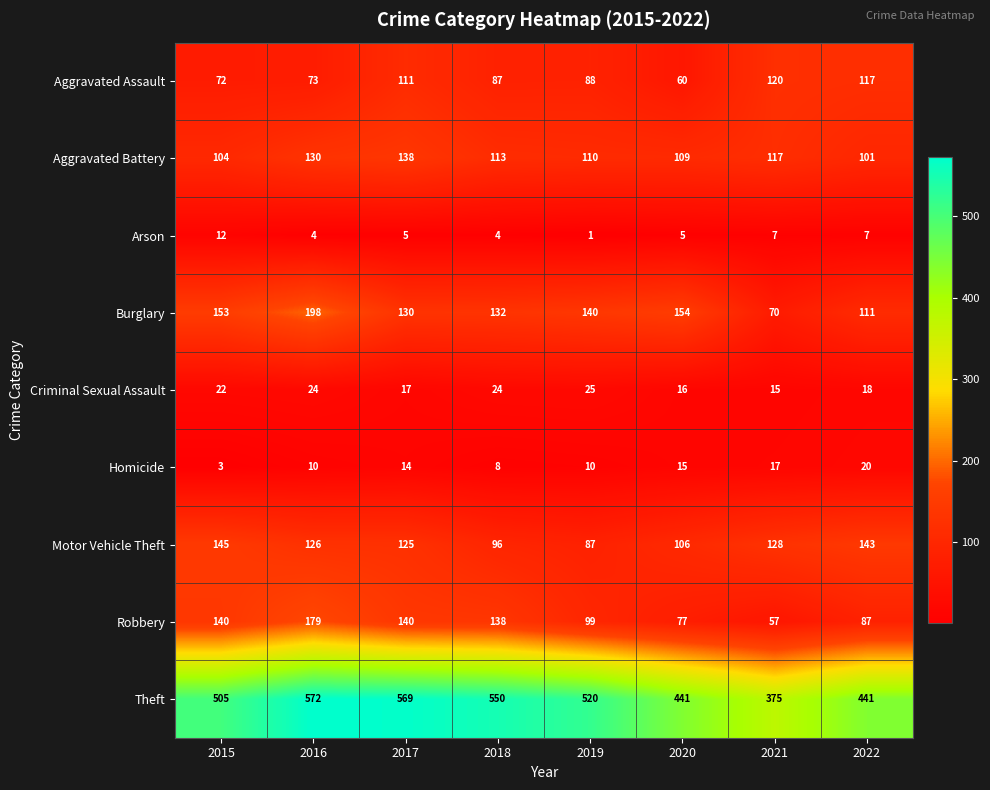

Between 2018 and 2020, which series saw the biggest shift?

Theft